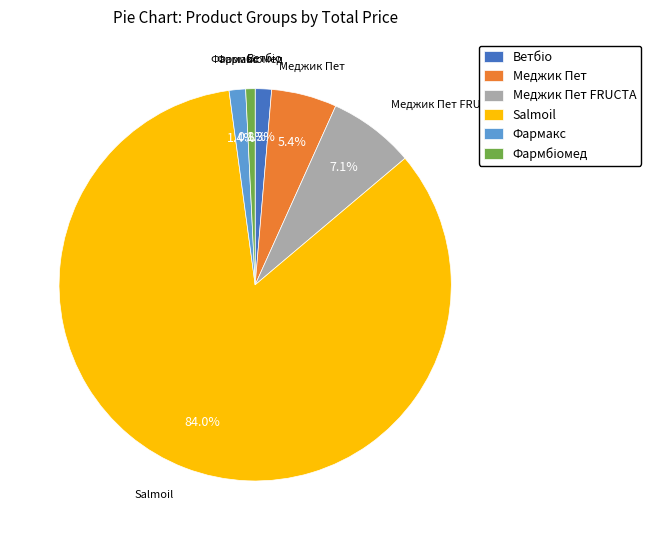

Count the number of slices in the pie.

6